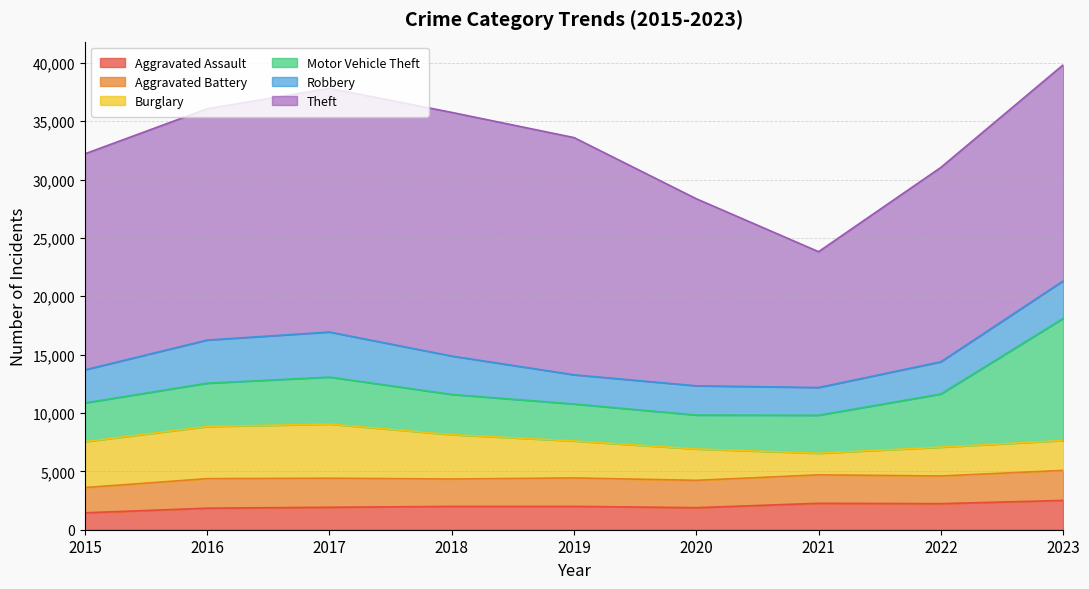

Which category has the highest value across all series?

2017